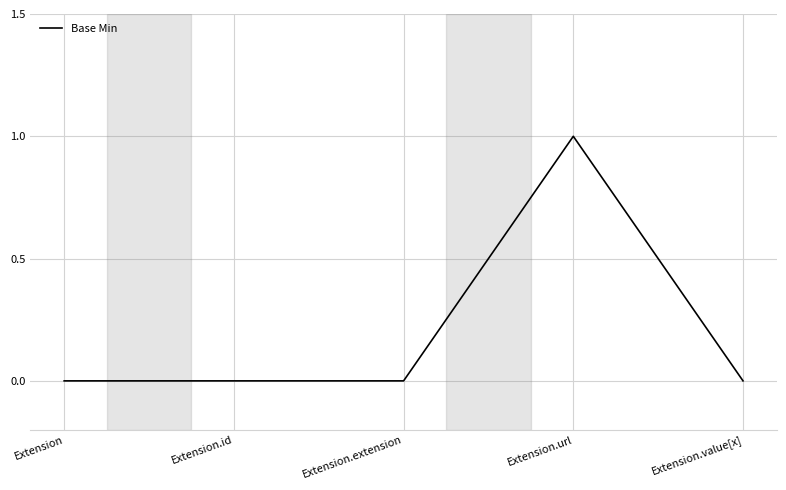

How many lines are shown in the chart?

1